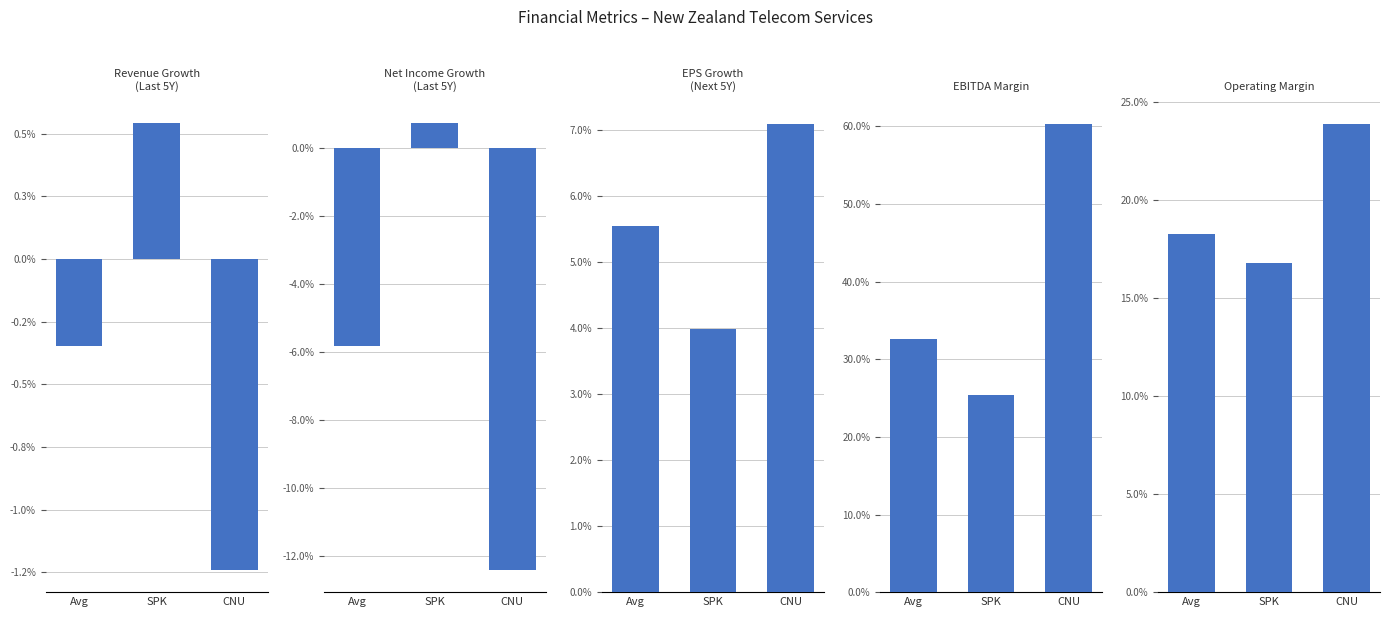

At Avg, list the series in order from smallest to largest.

Net Income Growth
(Last 5Y), Revenue Growth
(Last 5Y), EPS Growth
(Next 5Y), Operating Margin, EBITDA Margin